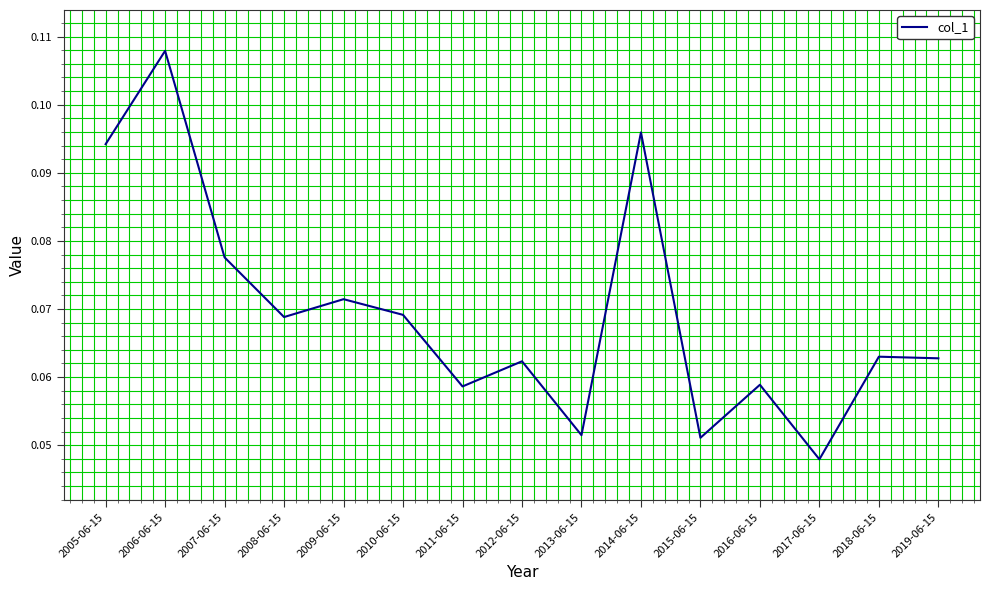

Is it true that the value at 2005-06-15 is 0.0?

False